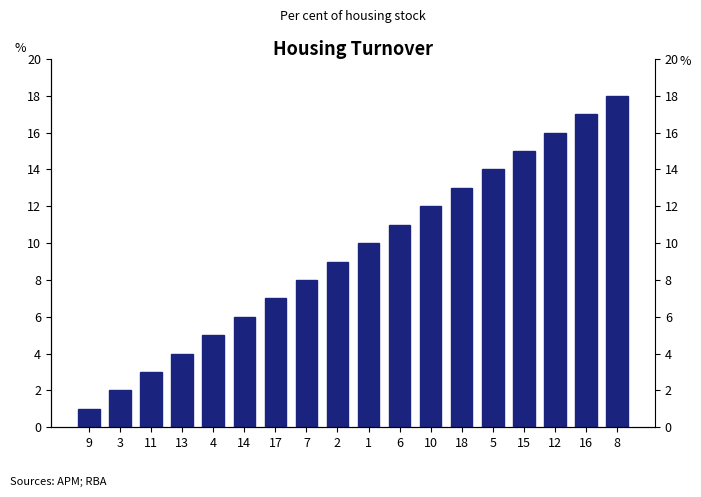

How many distinct data groups are displayed?

1